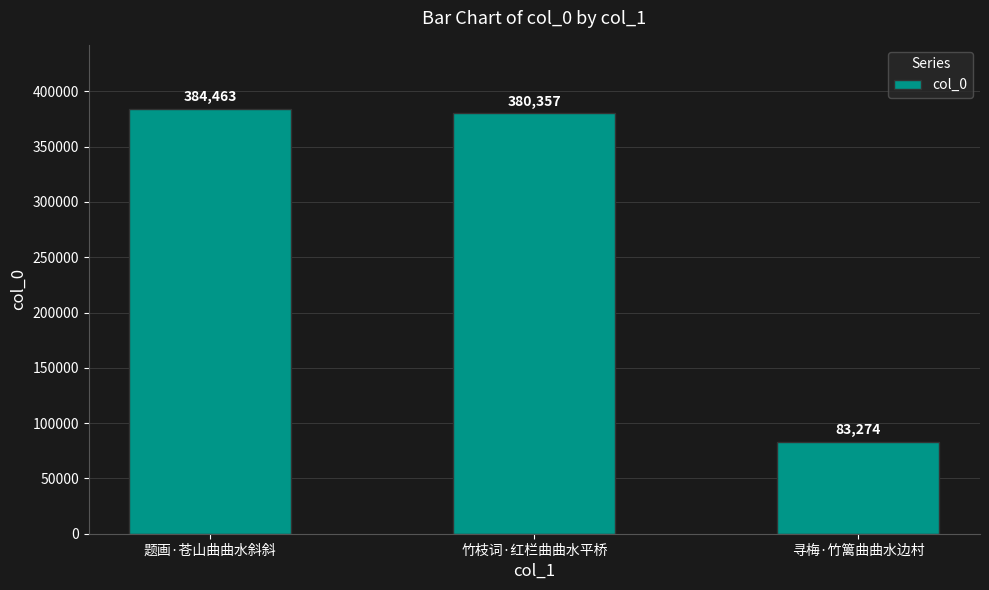

Does the chart contain any negative values?

No